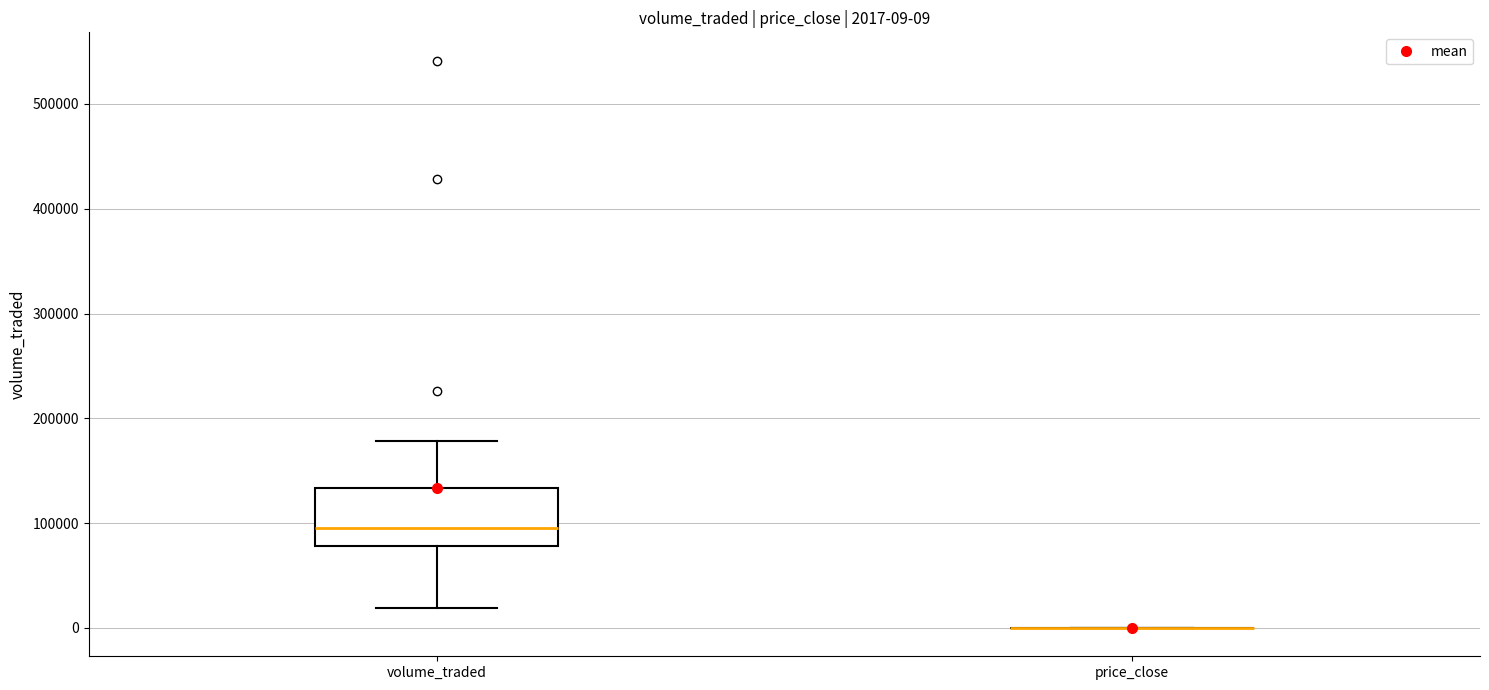

Which box is the tallest, from its lower edge to its upper edge?

volume_traded